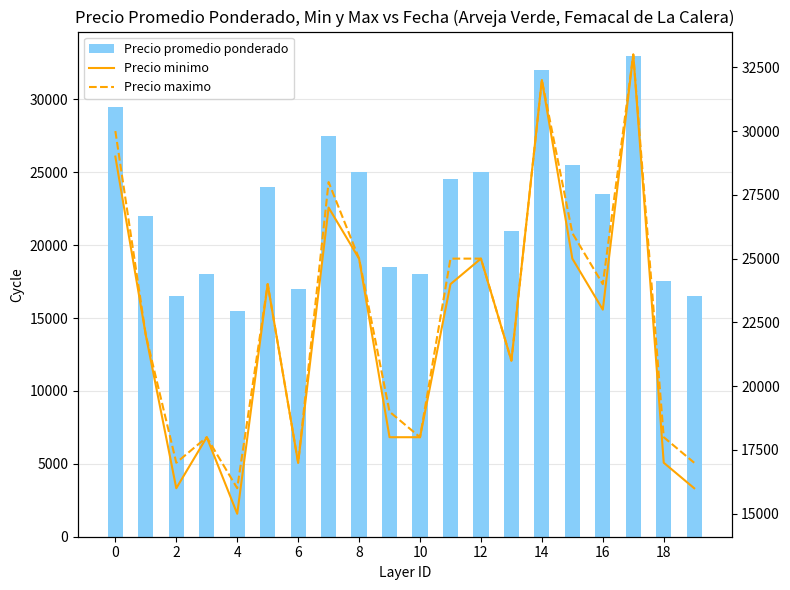

What is the difference between the second highest and minimum values in the Precio maximo series?

16000